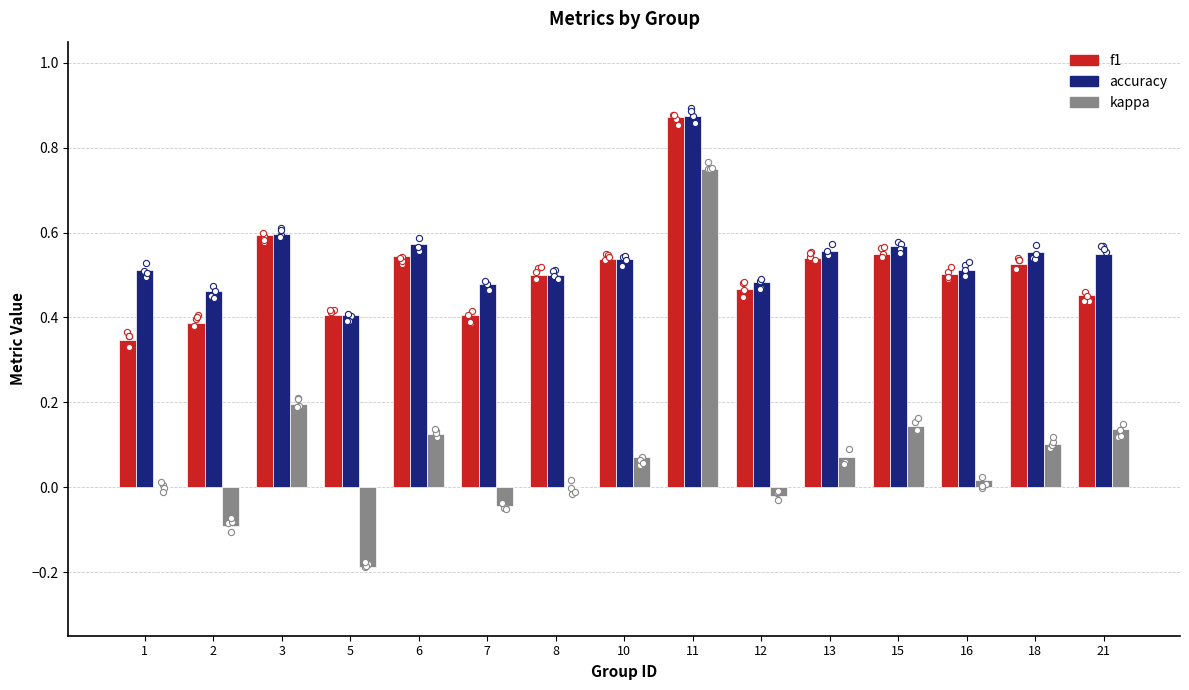

Which series reaches the minimum Y coordinate?

kappa